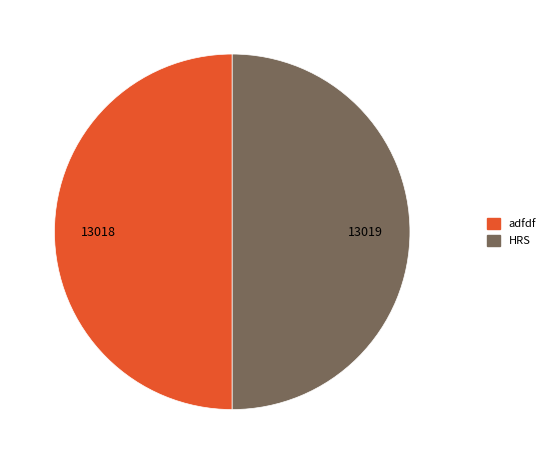

Approximately how many times larger is the value at HRS compared to adfdf?

1.0